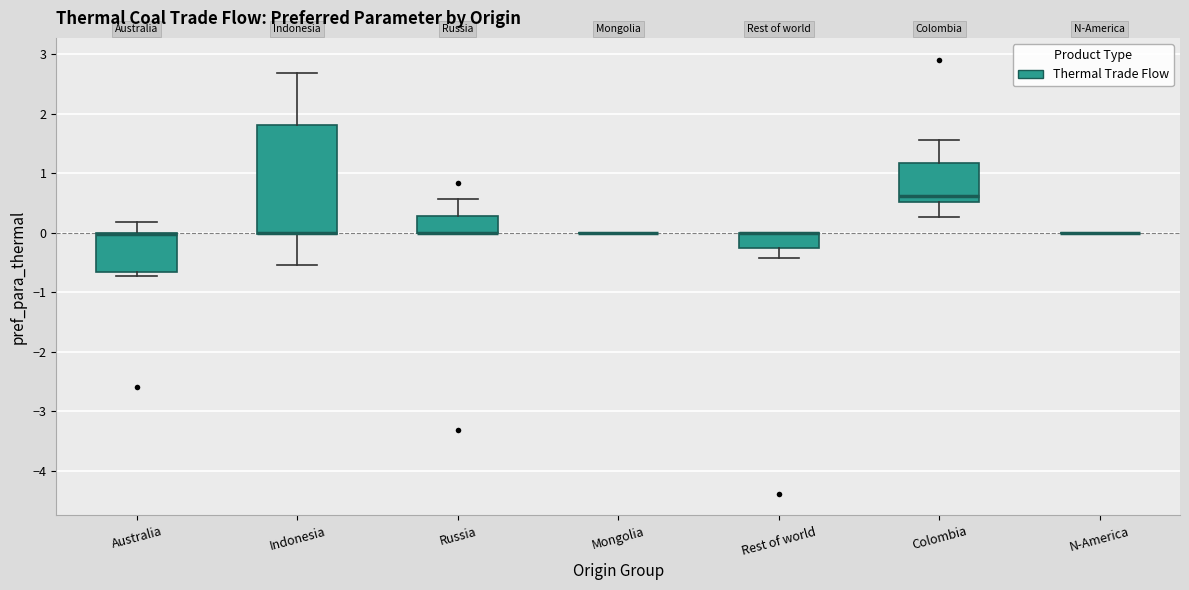

Reading left to right, transcribe this box plot: for each box, give where its median line is, the range the box spans, and where its two whiskers end, as read against the y-axis. The values are not printed on the chart, so give them approximately, as read against the axis.

Australia: median 0.0 (drawn on the box's upper edge), box -0.7 to 0.0, whiskers -0.7 (just below the box's lower edge) to 0.2
Indonesia: median 0.0 (drawn on the box's lower edge), box 0.0 to 1.8, whiskers -0.5 to 2.7
Russia: median 0.0 (drawn on the box's lower edge), box 0.0 to 0.3, whiskers 0.0 to 0.6
Mongolia: box collapsed to a line at 0.0, whiskers 0.0 to 0.0
Rest of world: median 0.0 (drawn on the box's upper edge), box -0.3 to 0.0, whiskers -0.4 to 0.0
Colombia: median 0.6, box 0.5 to 1.2, whiskers 0.3 to 1.6
N-America: box collapsed to a line at 0.0, whiskers 0.0 to 0.0